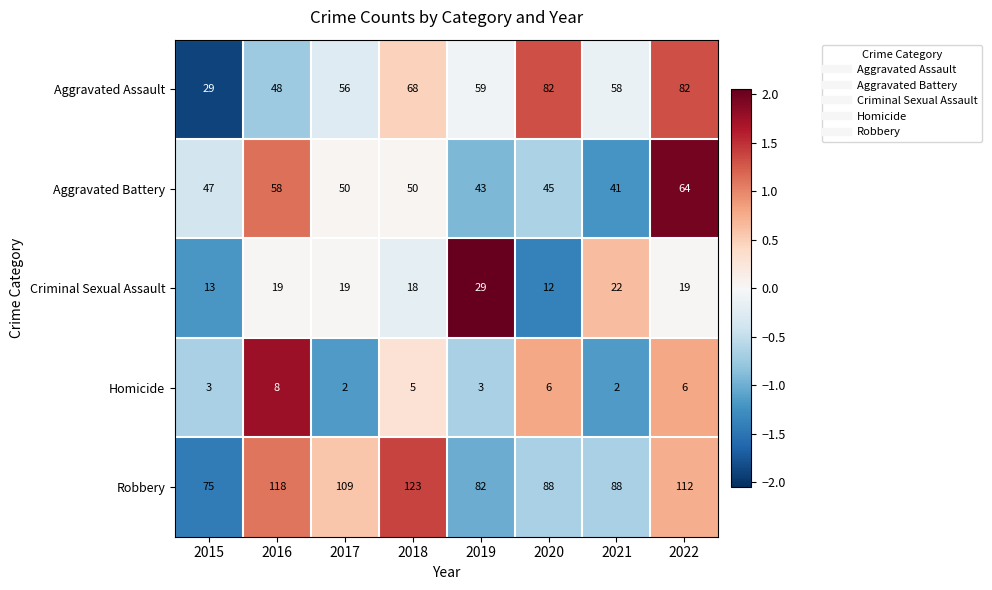

The Homicide series shows 6 at 2020. True or false?

True